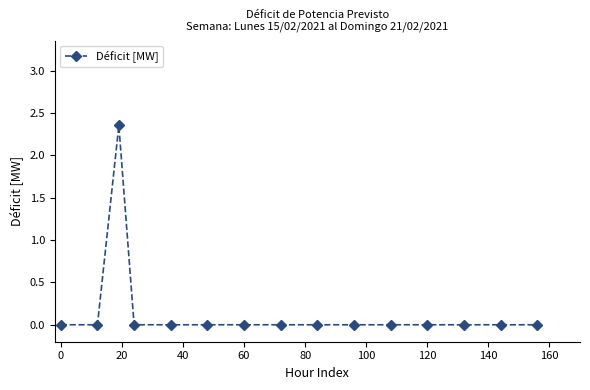

Count the number of data series in this chart.

1